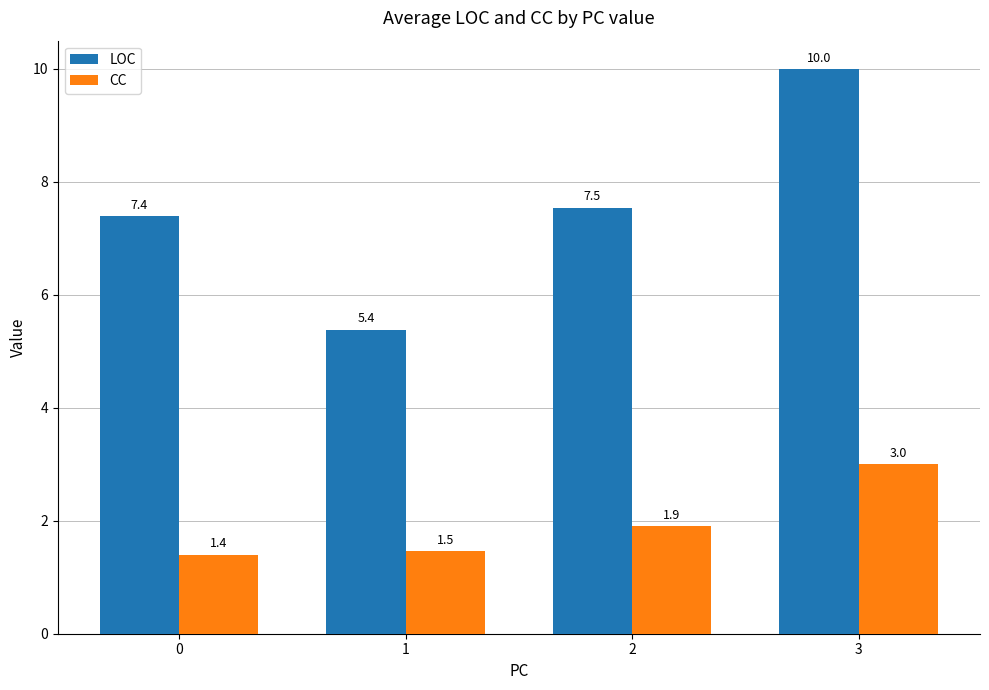

How many CC values are between 1 and 3?

4